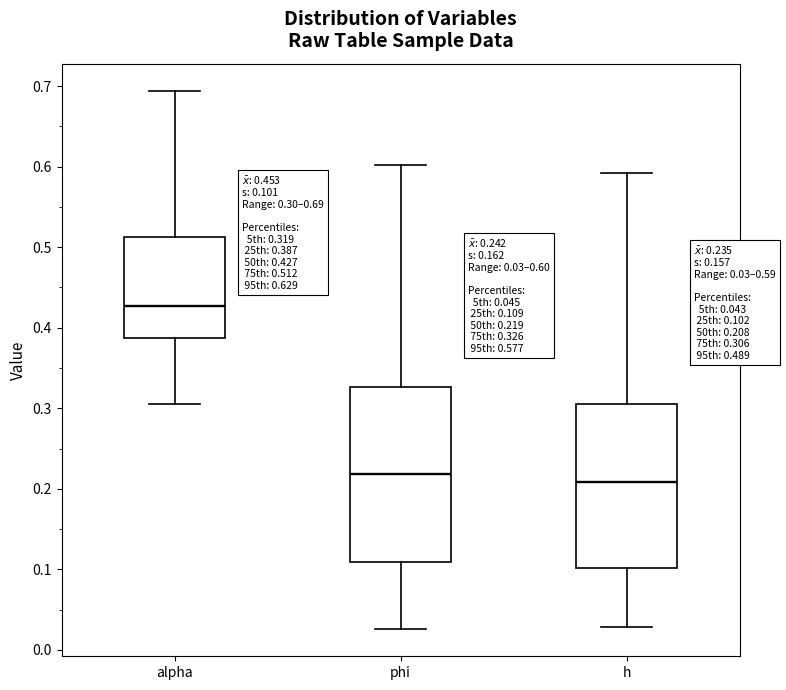

Which box is the tallest, from its lower edge to its upper edge?

phi